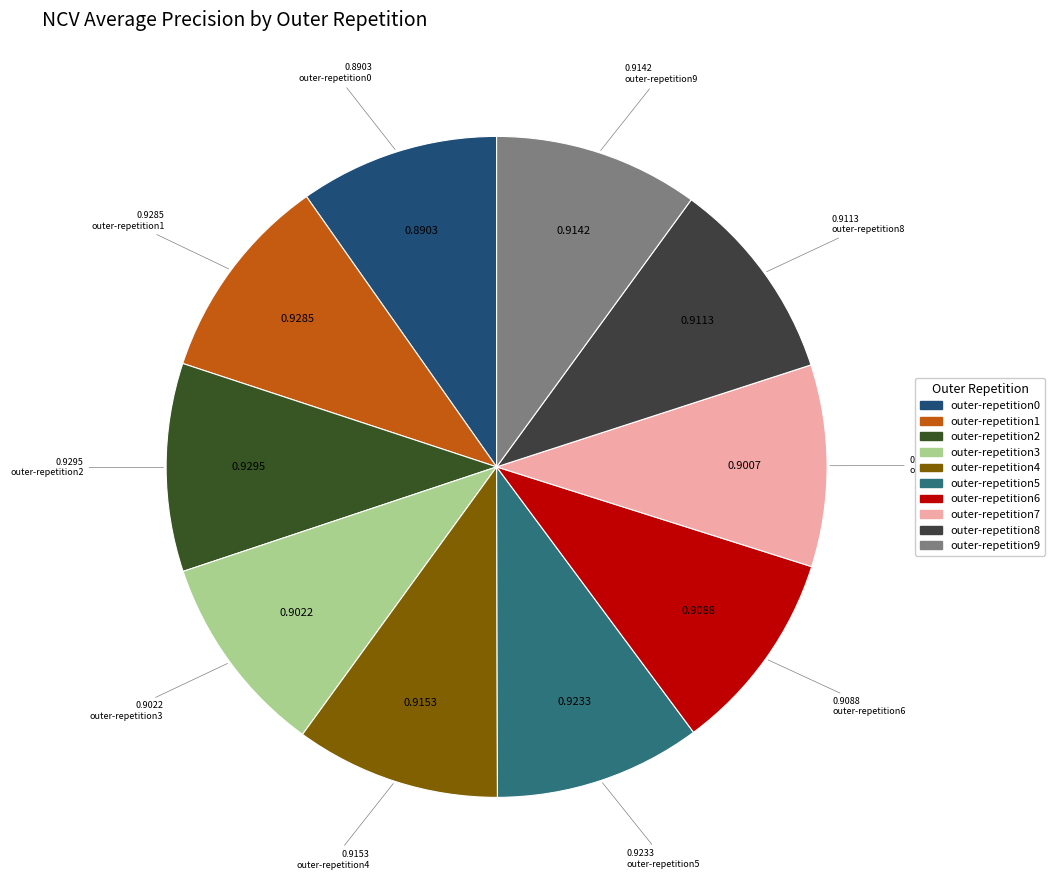

To the nearest percent, what portion does outer-repetition8 represent?

10%